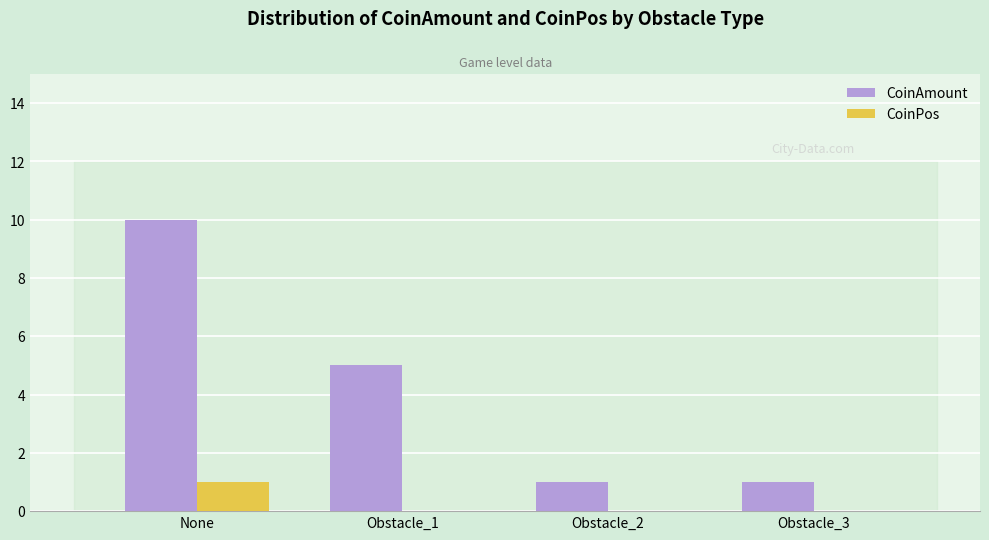

The value of CoinAmount at Obstacle_1 is 5. True or false?

True